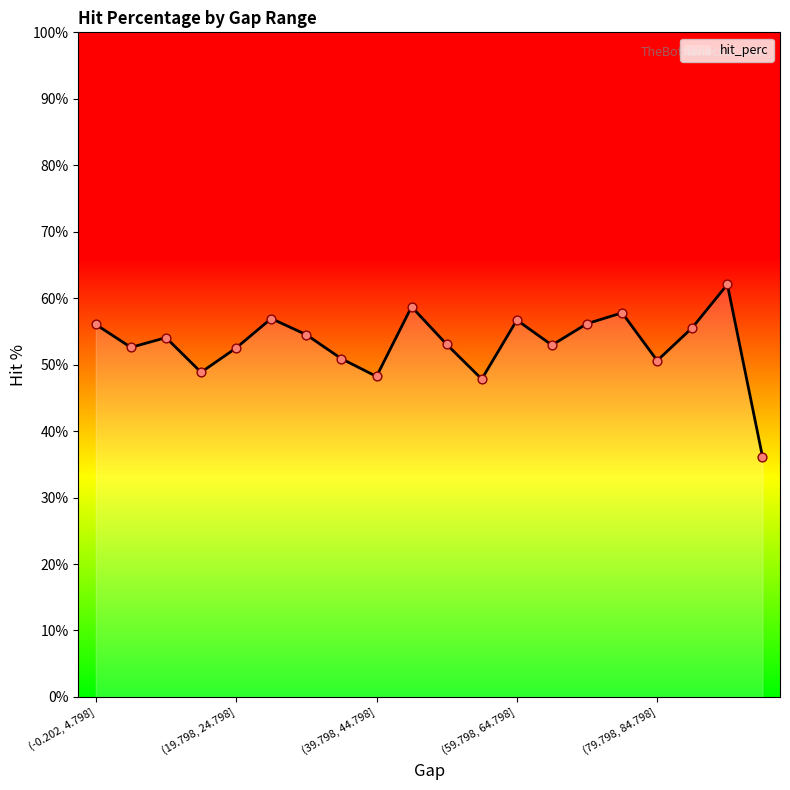

What is the greatest value displayed?

62.1